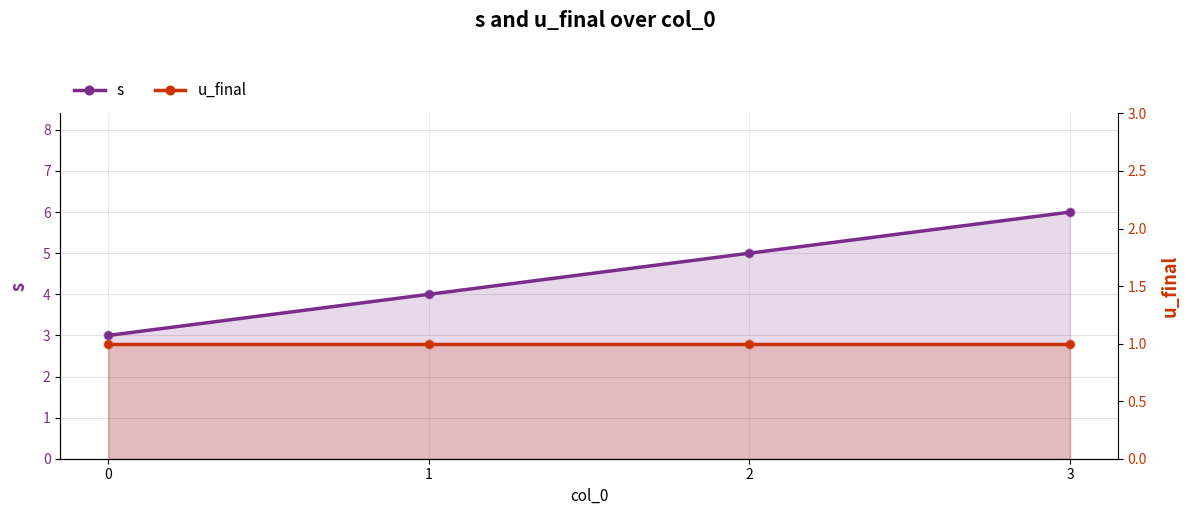

Which series has the widest spread of Y values?

s